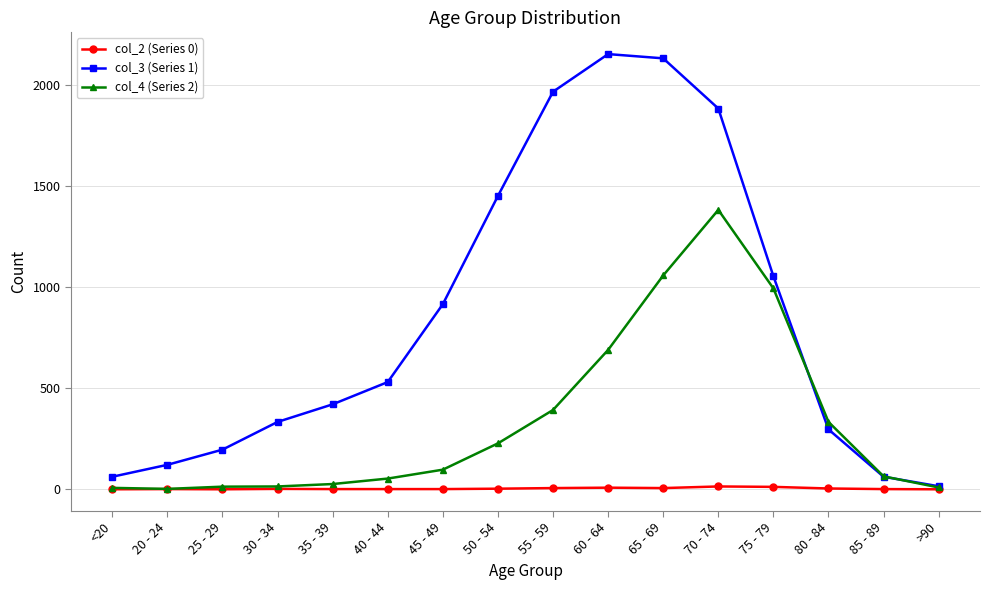

True or false: col_2 (Series 0) has more than 0 points higher than both neighbors.

True